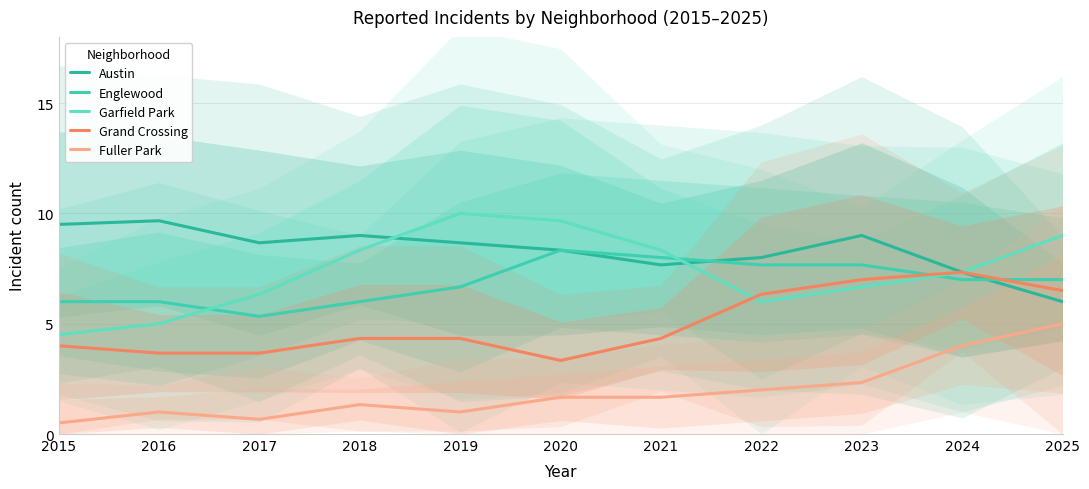

Read the Fuller Park value at 2016.

1.0